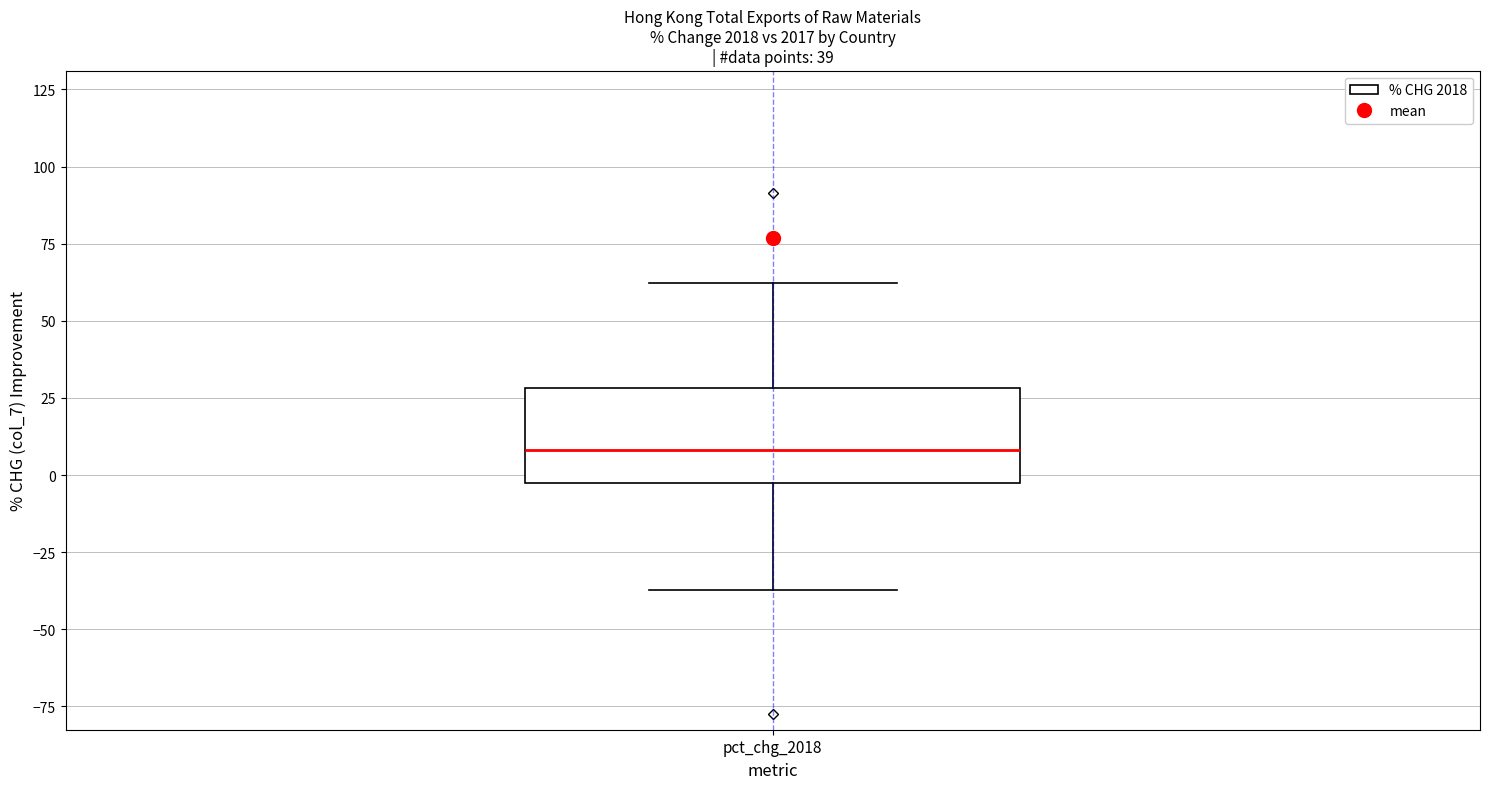

Transcribe this box plot: give where the median line is, the range the box spans, and where the two whiskers end, as read against the y-axis. The values are not printed on the chart, so give them approximately, as read against the axis.

median 10, box -5 to 30, whiskers -35 to 60